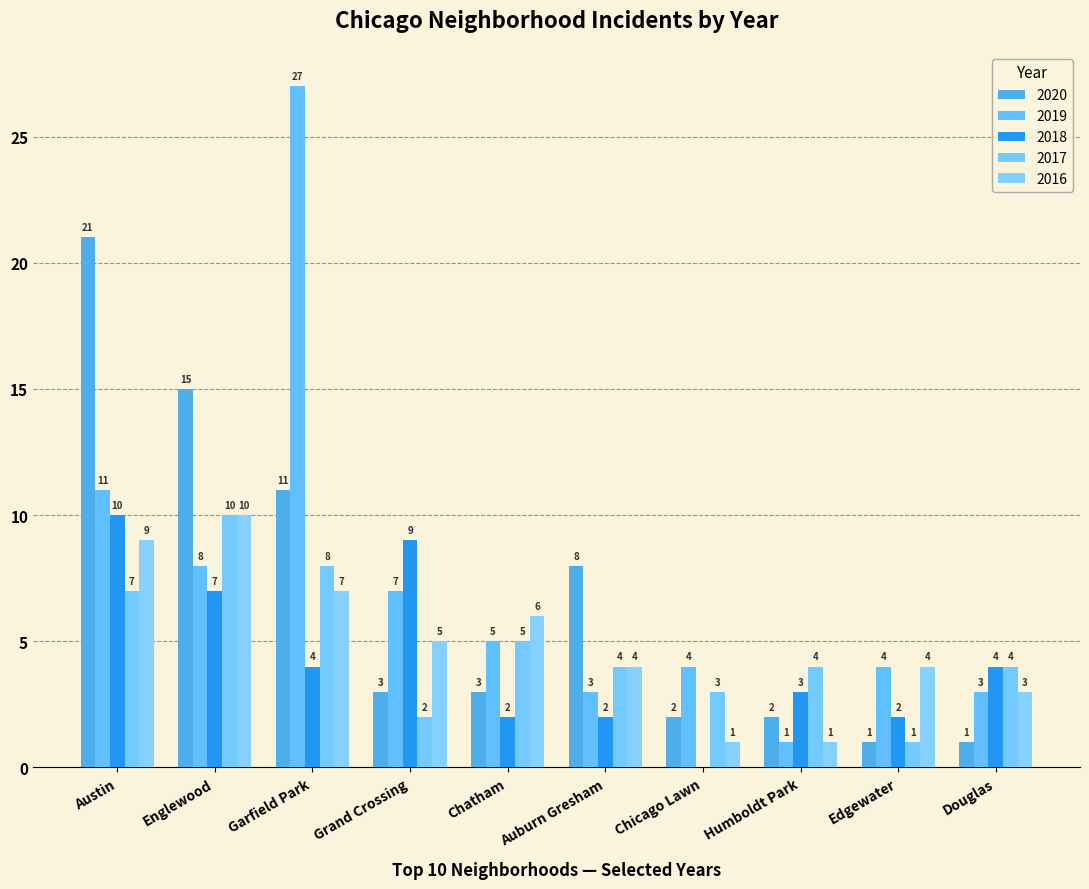

Is the value of 2016 at Edgewater greater than the value of 2017 at Grand Crossing?

Yes